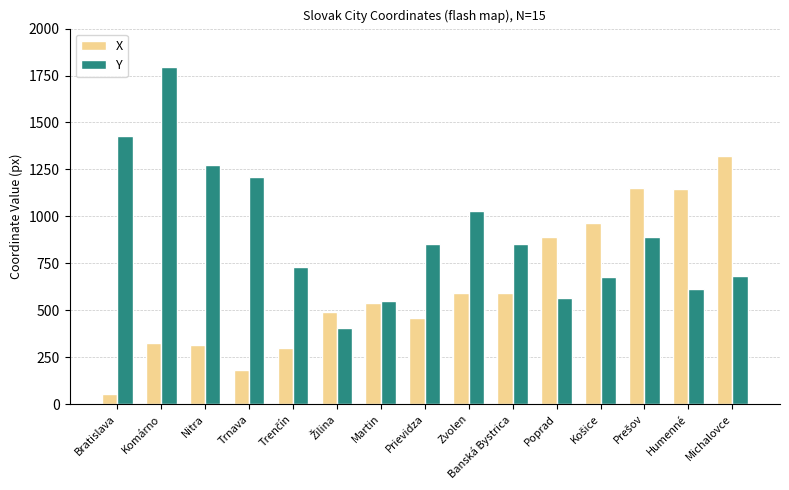

What is the average value of the Y series?

904